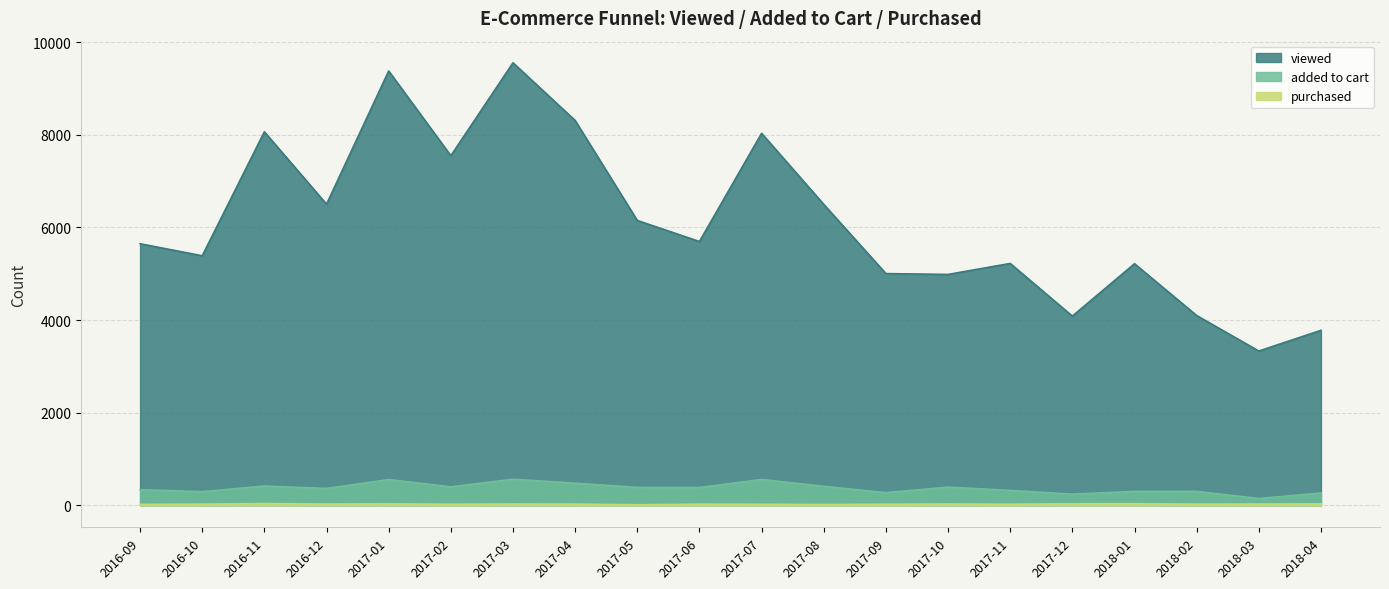

Which series changed the most between 2017-06 and 2017-12?

viewed